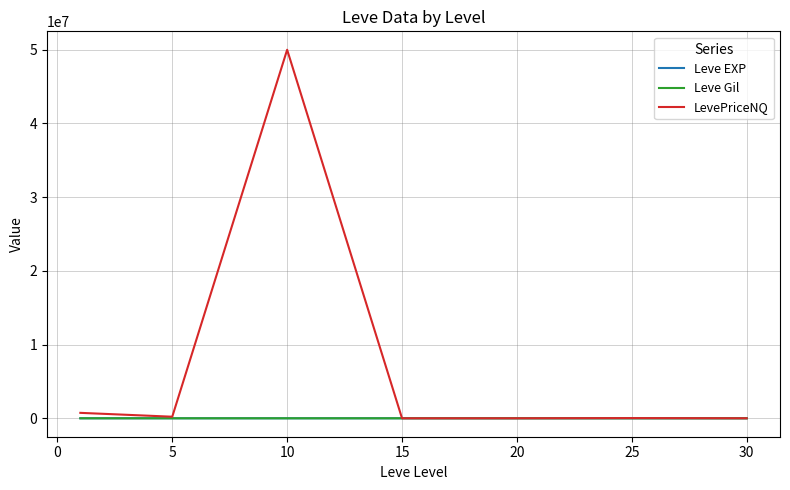

What is the greatest value displayed?

50001171.7